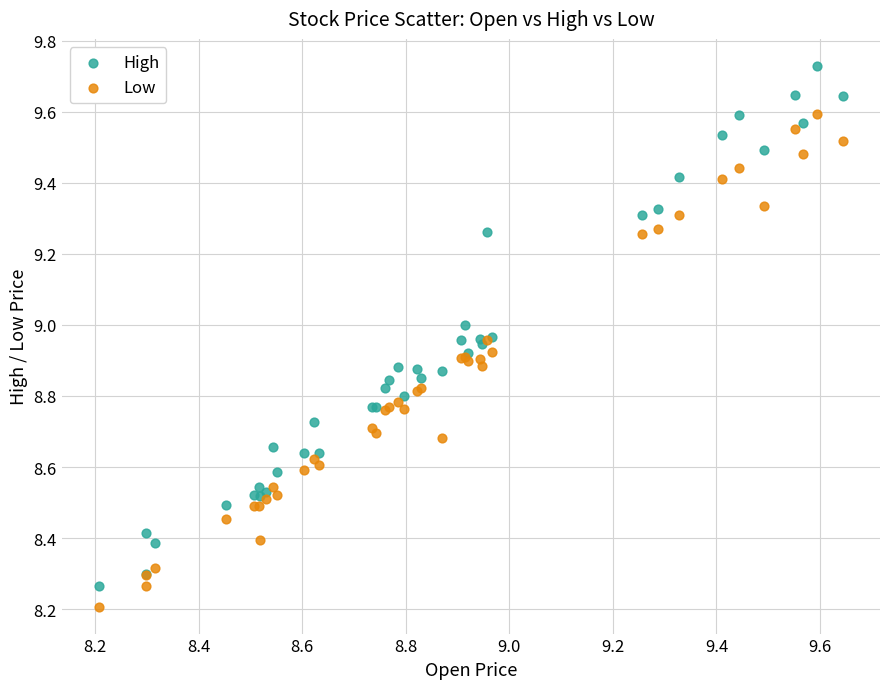

Across all series, what Y value is closest to 8?

8.2